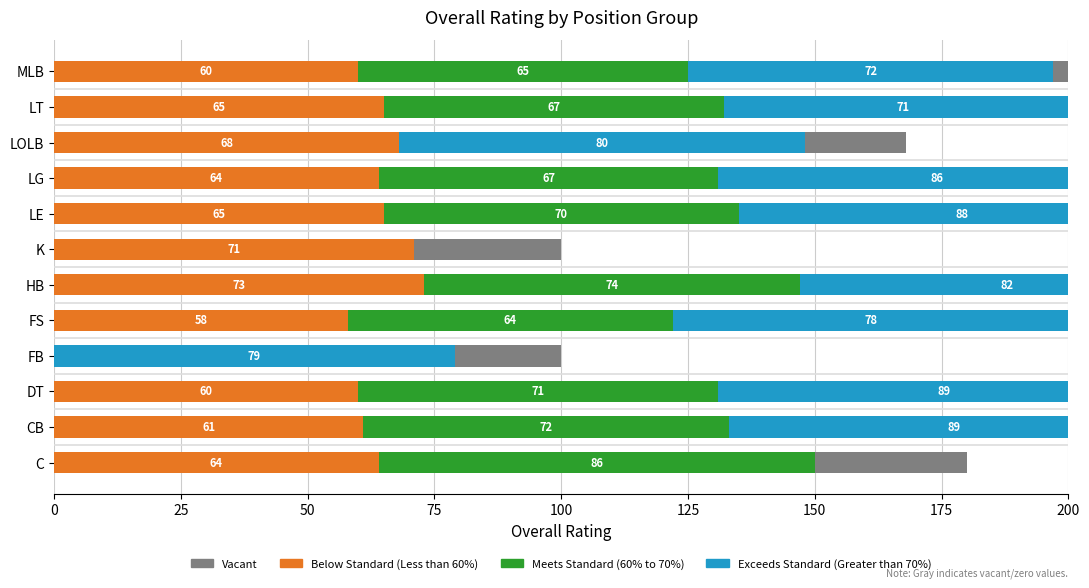

Is it true that Meets Standard (60% to 70%) equals 58 at FB?

False